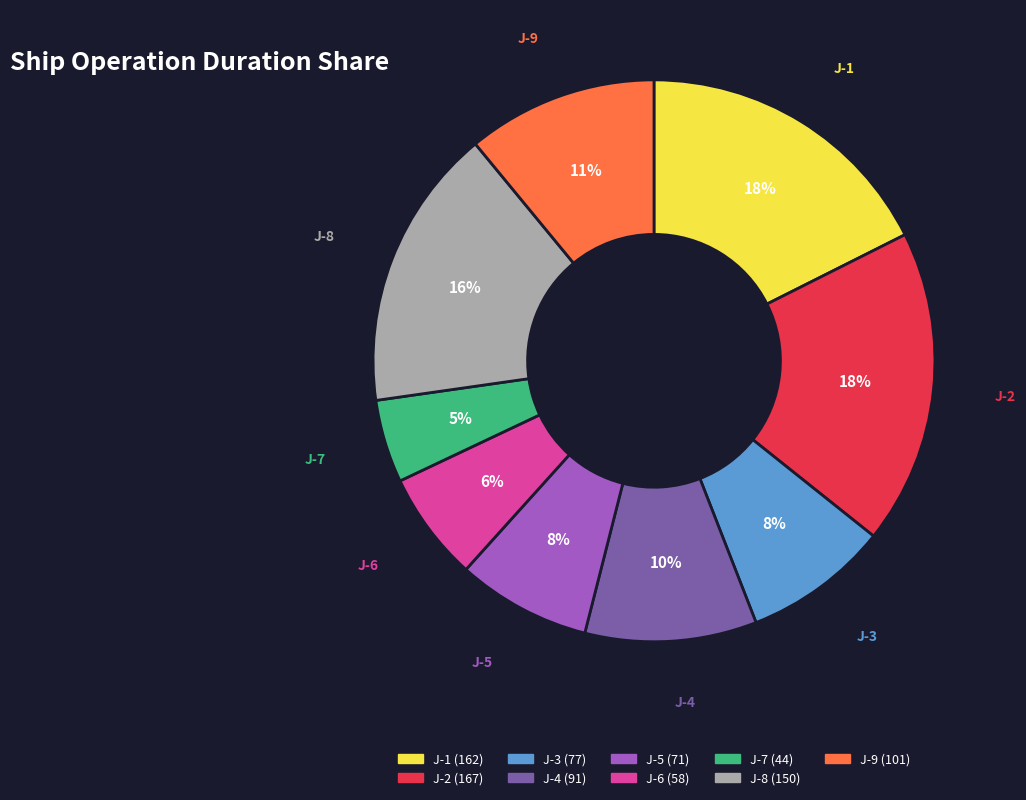

Do J-9 and J-1 together represent more than half of the pie?

No